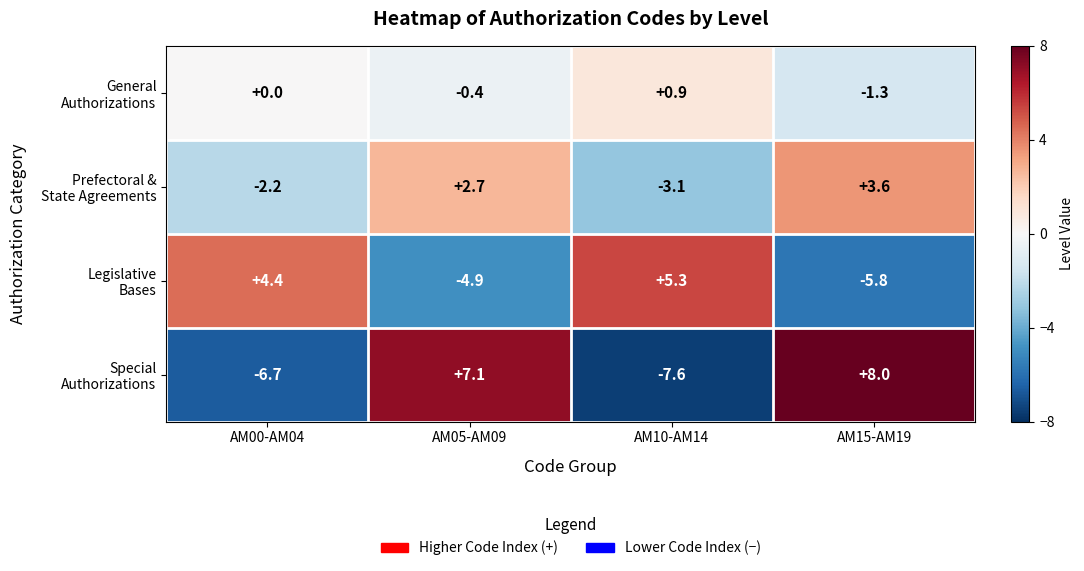

What is the difference between the highest and lowest values at AM05-AM09?

12.0